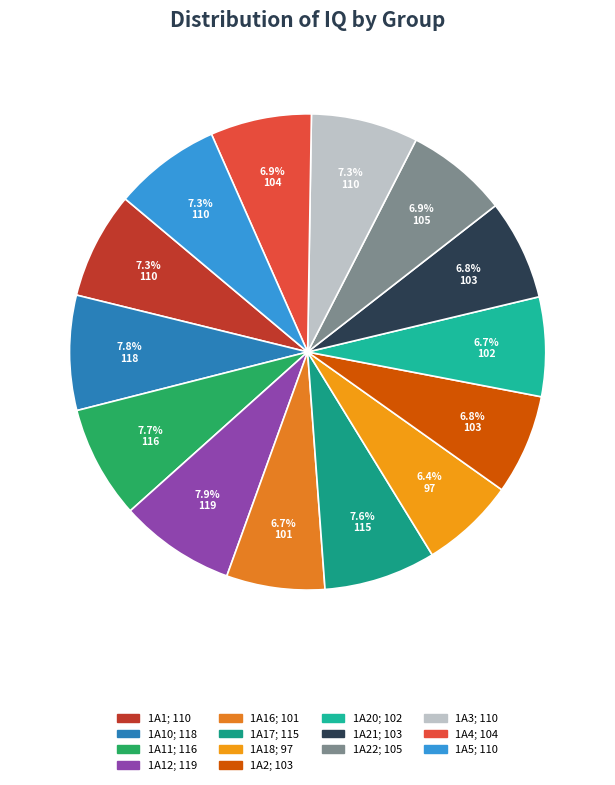

How many segments does this pie chart have?

14